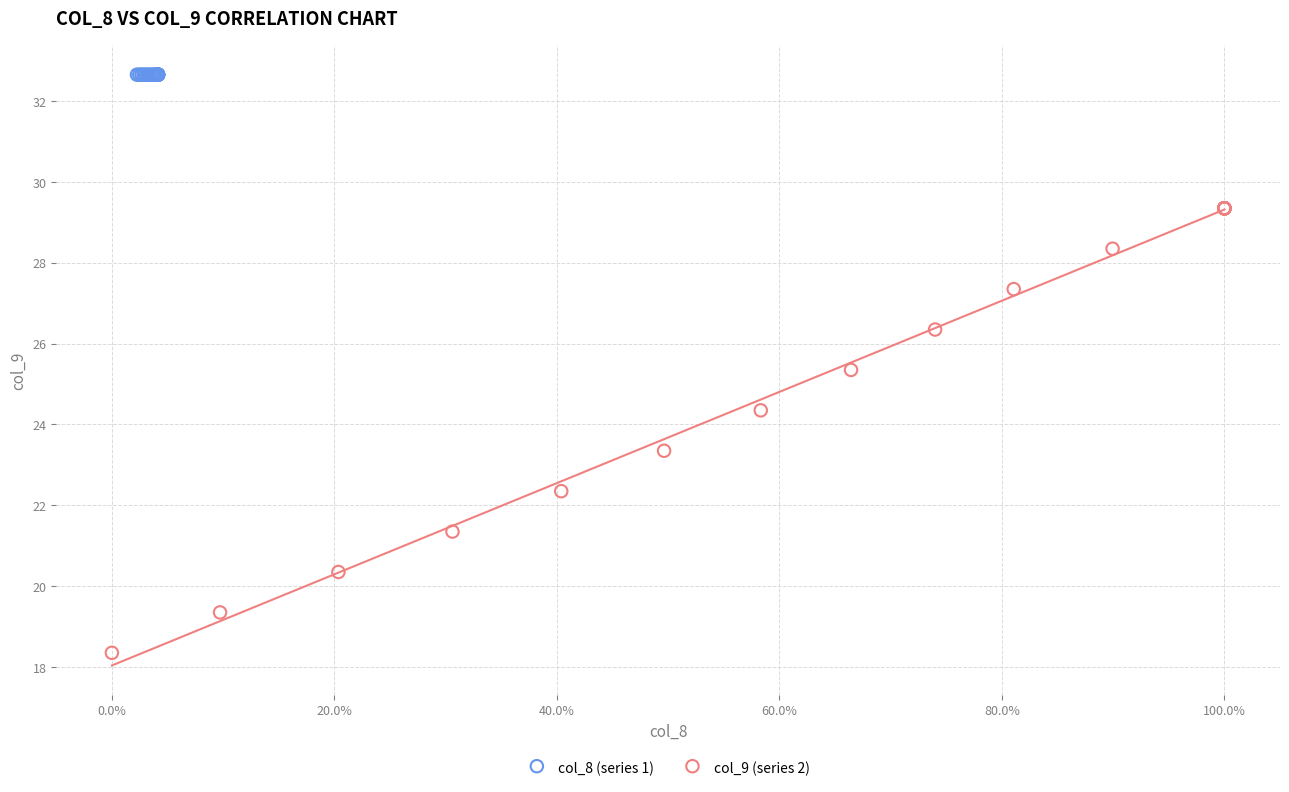

Which series contains the lowest Y value?

col_9 (series 2)